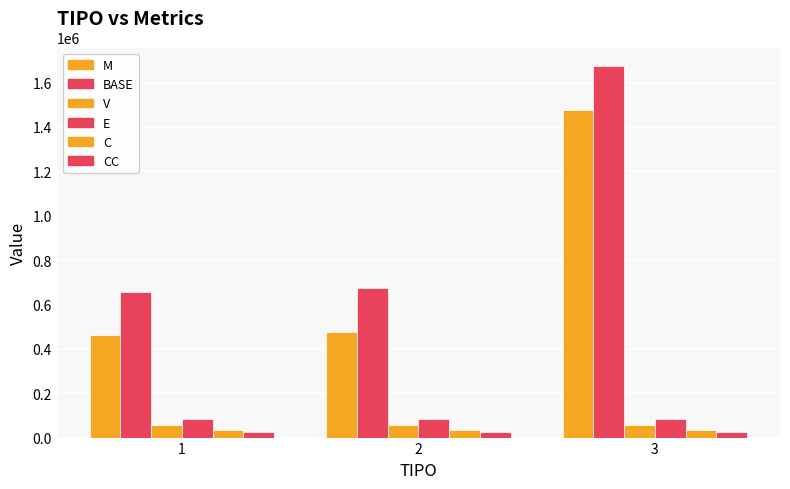

What is the difference between the highest and lowest values at 1?

631718.4